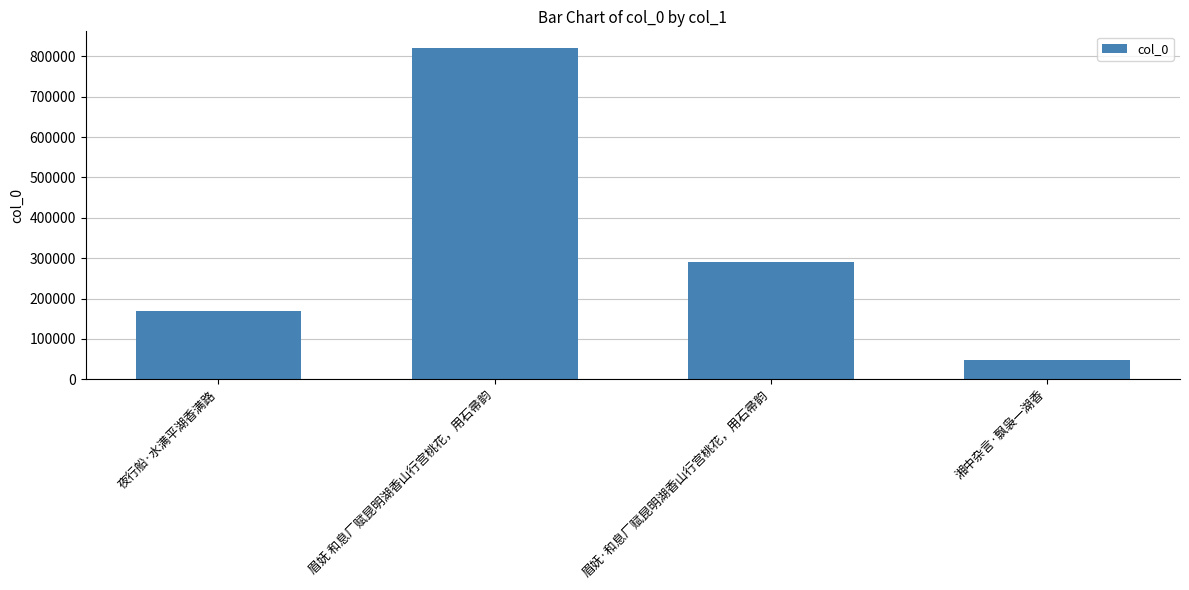

Which category has the highest value across all series?

眉妩 和息厂赋昆明湖香山行宫桃花，用石帚韵